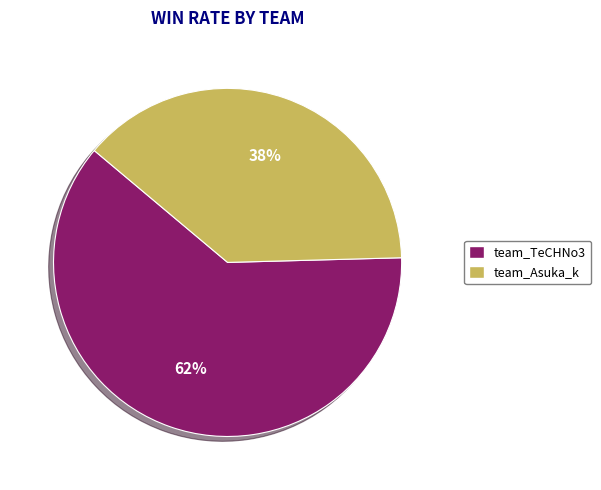

What is the ratio of the value at team_TeCHNo3 to the value at team_Asuka_k?

1.6